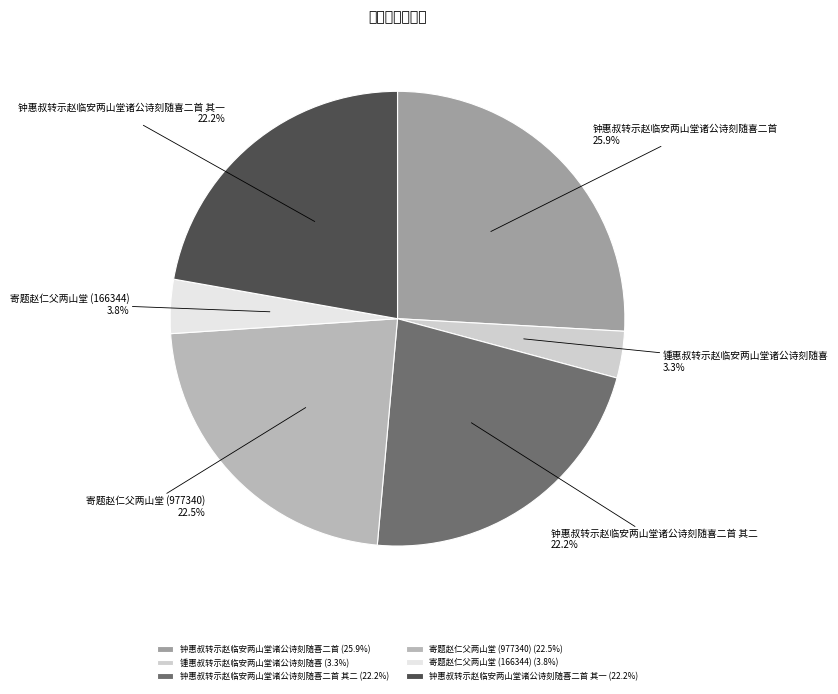

What portion of the pie excludes 钟惠叔转示赵临安两山堂诸公诗刻随喜二首?

74.1%